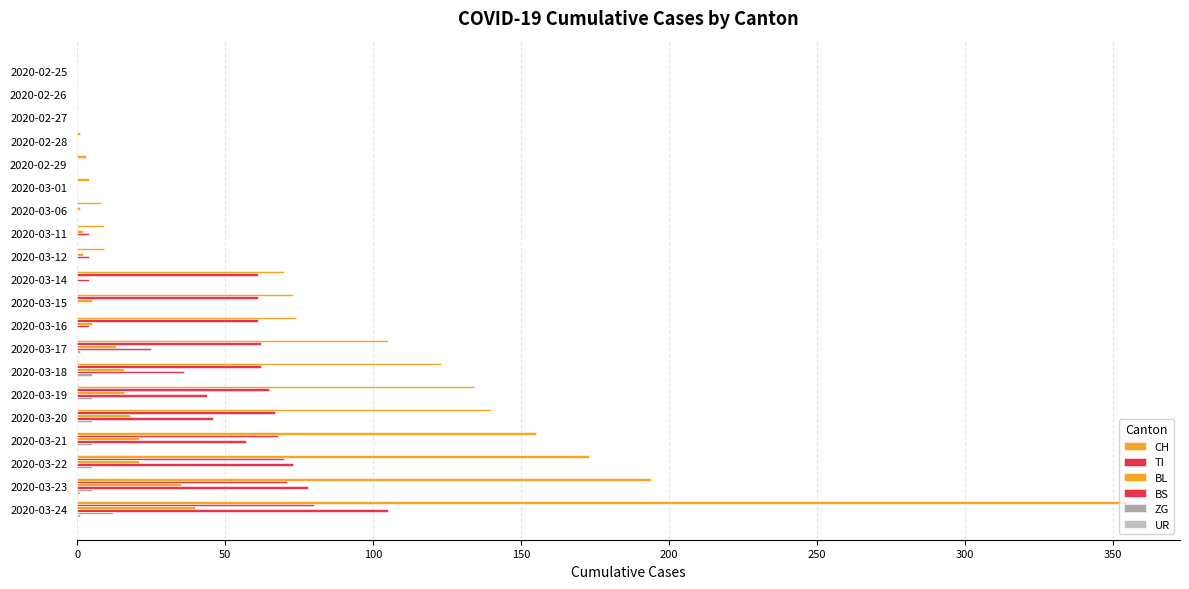

How many categories are shown in the chart?

20